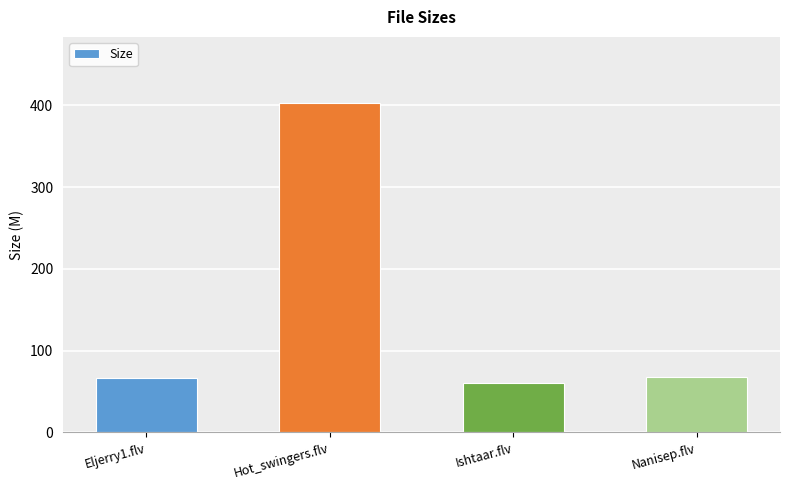

True or false: the data shows 66.6 at Eljerry1.flv.

True